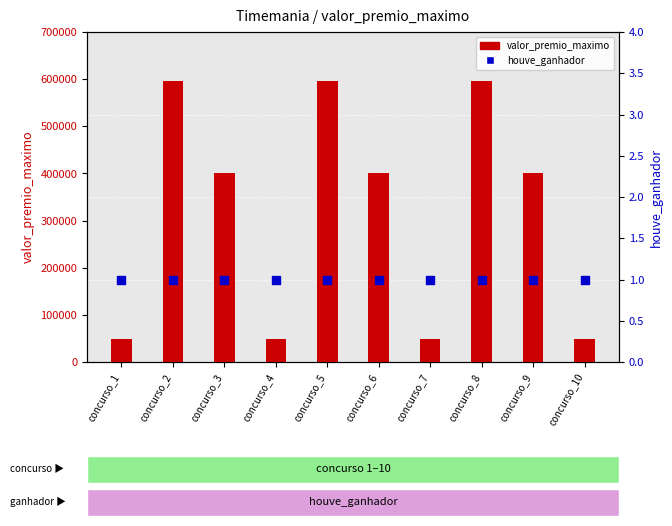

Which series has the largest total across all categories?

valor_premio_maximo